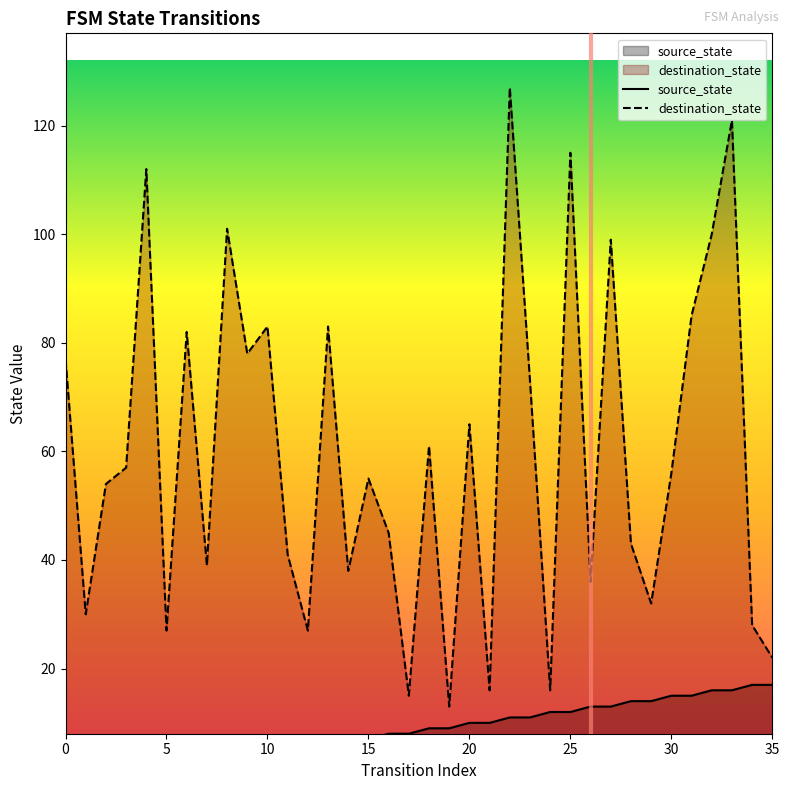

Which series has the largest total across all categories?

destination_state